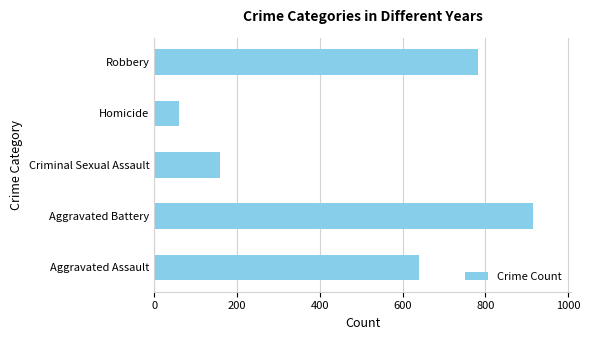

What is the average value?

512